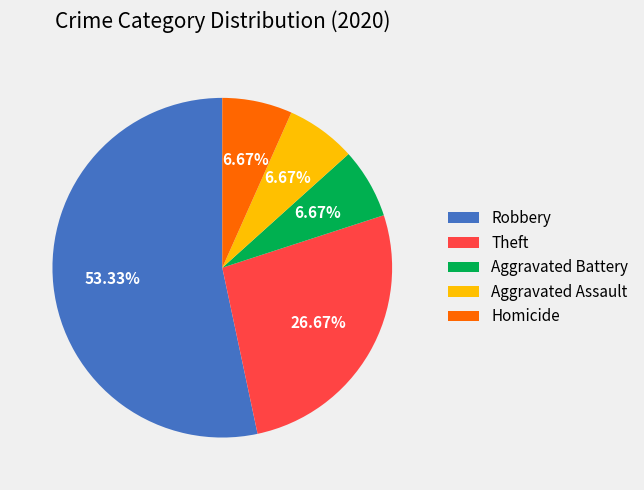

What is the largest slice in the pie chart?

Robbery